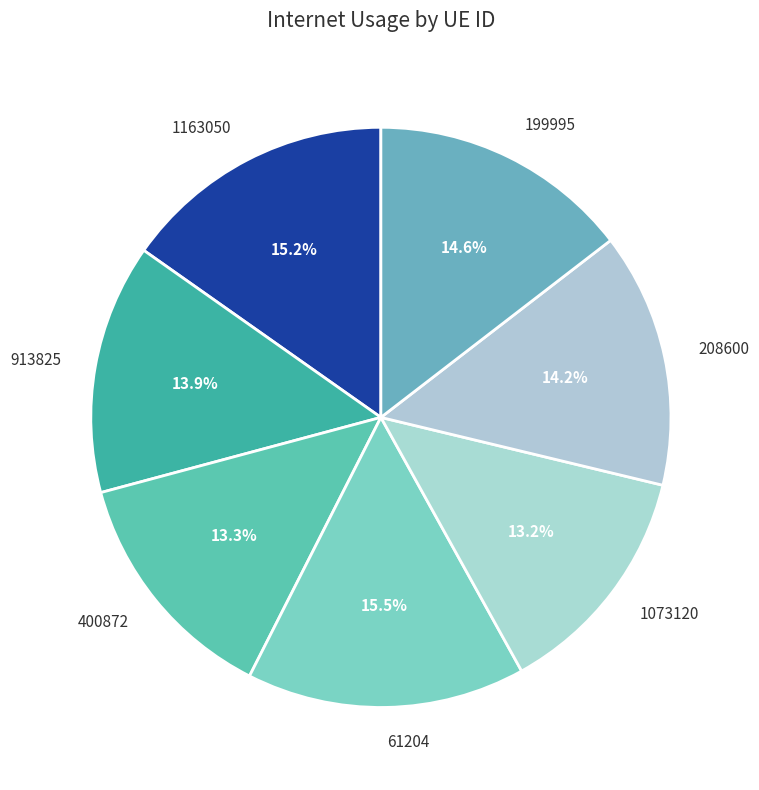

Is there a majority slice in this chart?

No